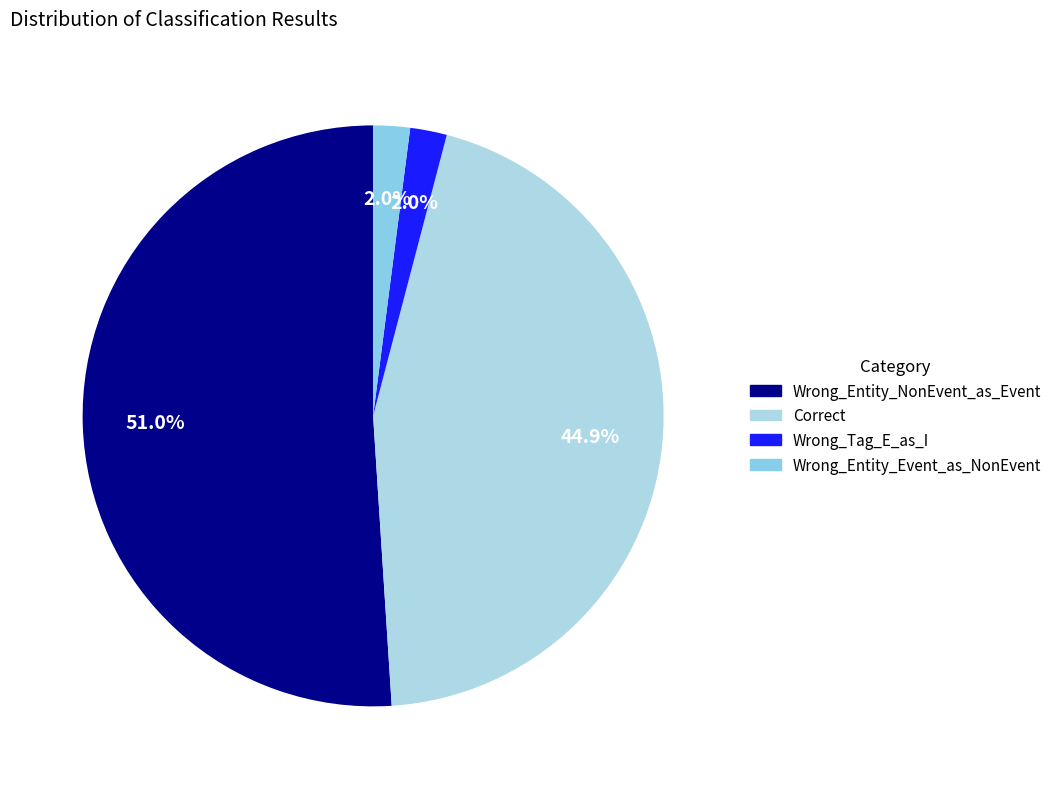

Between Correct and Wrong_Entity_NonEvent_as_Event, which is larger?

Wrong_Entity_NonEvent_as_Event